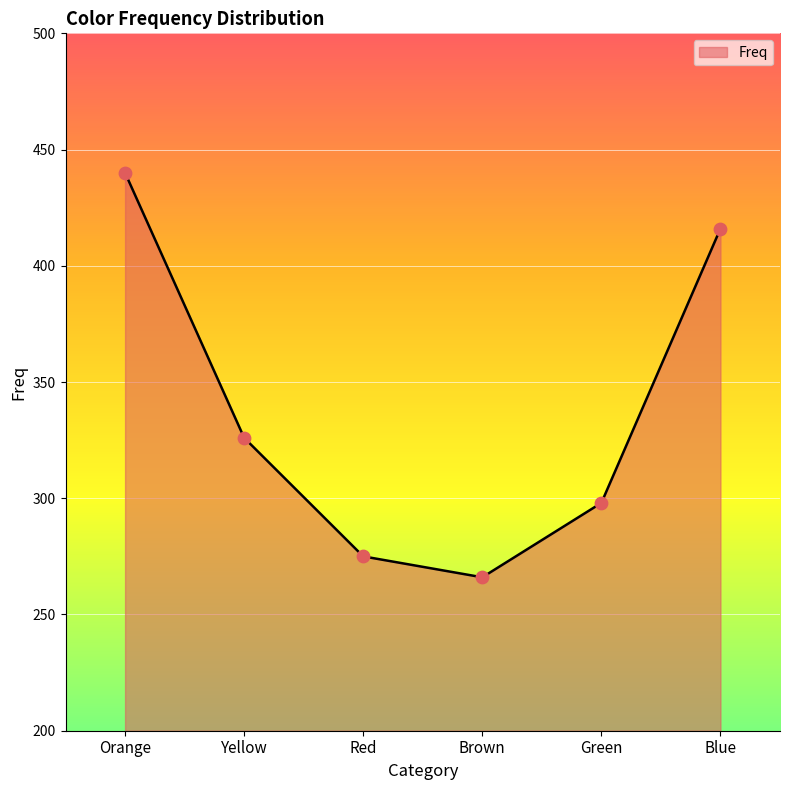

What is the ratio of the value at Blue to the value at Orange?

0.9